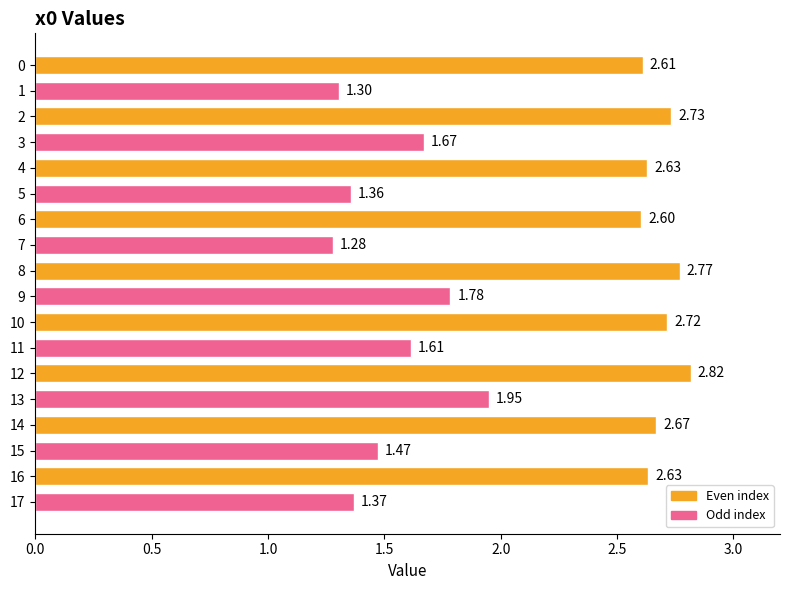

What is the change in value from 0 to 13?

-0.7